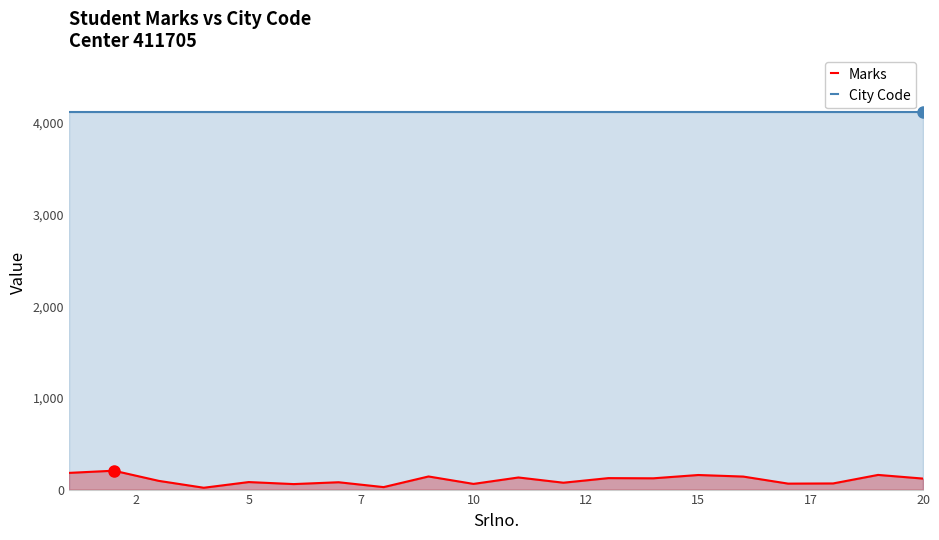

What are all the series names shown in the legend?

Marks, City Code